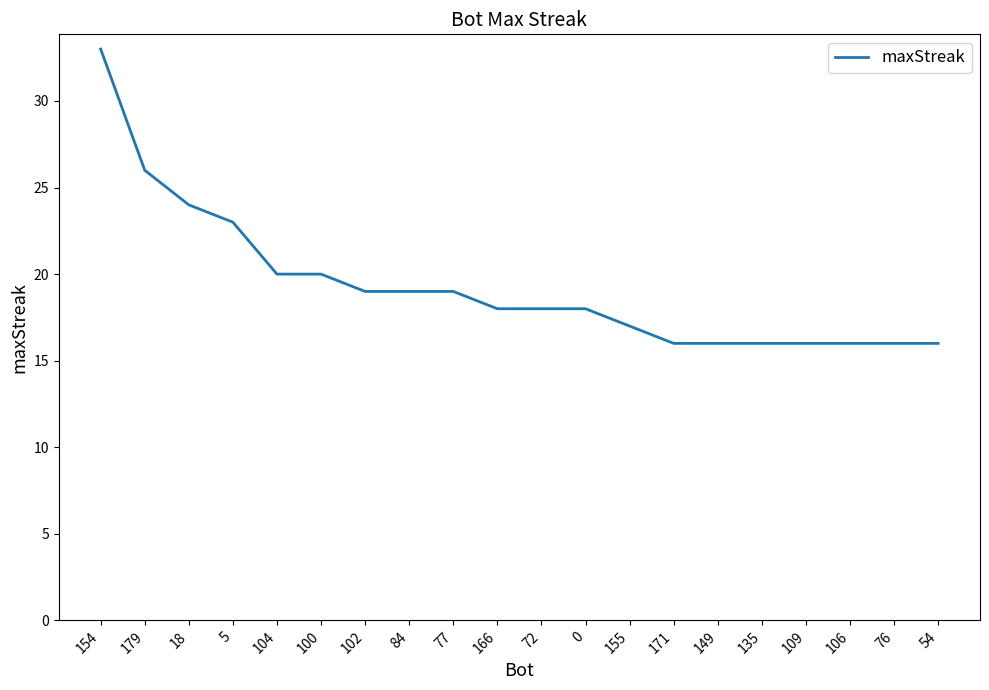

Reading left to right, list all the values displayed in this chart.

33	26	24	23	20	20	19	19	19	18	18	18	17	16	16	16	16	16	16	16